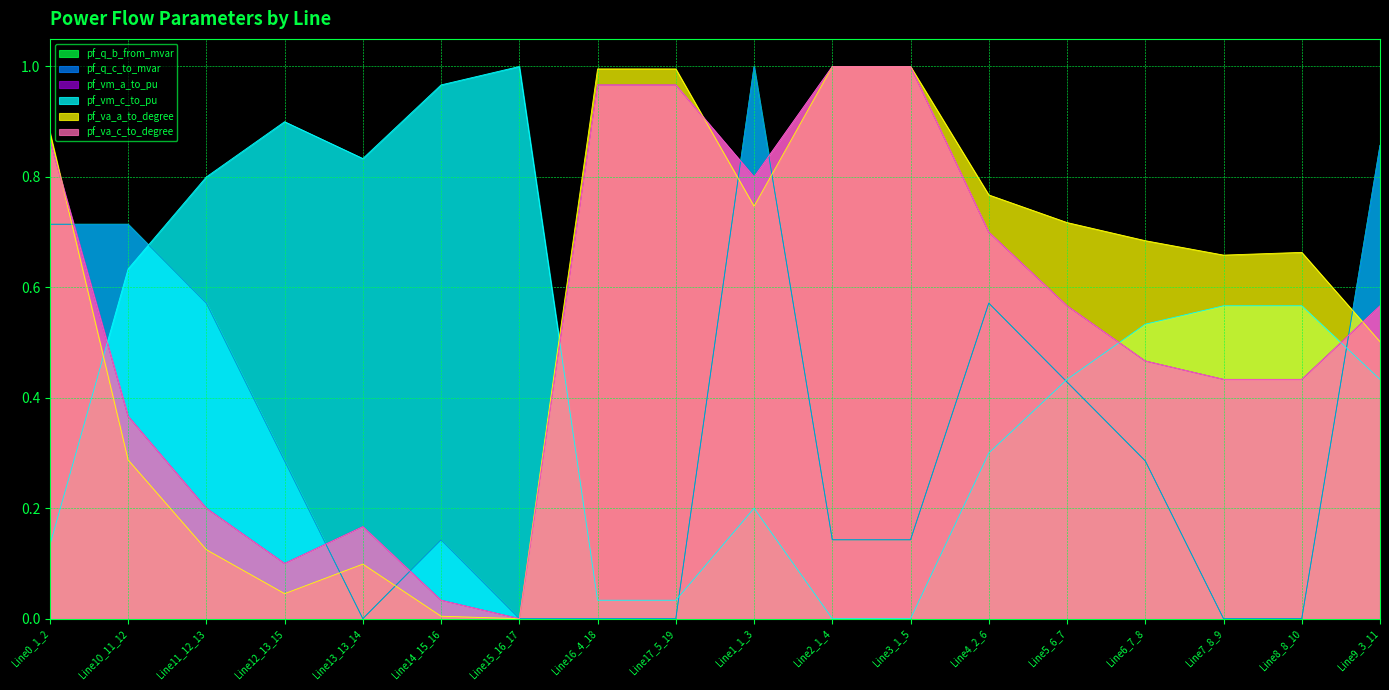

Is it true that pf_vm_a_to_pu equals 1.0 at Line17_5_19?

True